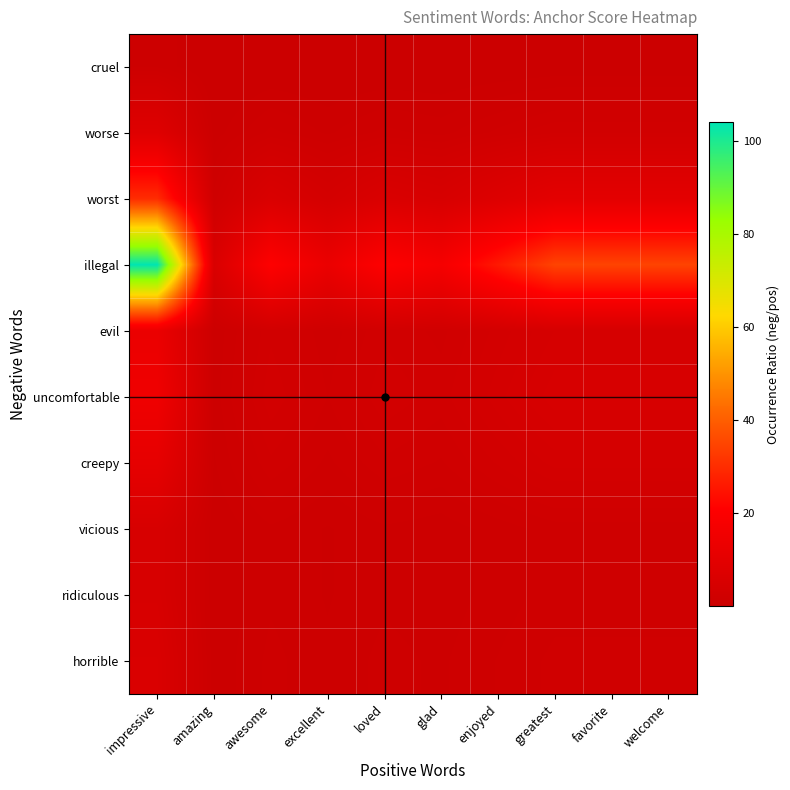

Reading left to right, transcribe all the data shown in this chart.

cruel: impressive=1.0	amazing=0.1	awesome=0.2	excellent=0.1	loved=0.2	glad=0.2	enjoyed=0.2	greatest=0.3	favorite=0.3	welcome=0.3
worse: impressive=8.0	amazing=0.4	awesome=1.6	excellent=1.0	loved=1.6	glad=1.3	enjoyed=2.0	greatest=2.7	favorite=2.7	welcome=2.7
worst: impressive=30.0	amazing=1.7	awesome=6.0	excellent=3.8	loved=6.0	glad=5.0	enjoyed=7.5	greatest=10.0	favorite=10.0	welcome=10.0
illegal: impressive=104.0	amazing=5.8	awesome=20.8	excellent=13.0	loved=20.8	glad=17.3	enjoyed=26.0	greatest=34.7	favorite=34.7	welcome=34.7
evil: impressive=13.0	amazing=0.7	awesome=2.6	excellent=1.6	loved=2.6	glad=2.2	enjoyed=3.2	greatest=4.3	favorite=4.3	welcome=4.3
uncomfortable: impressive=15.0	amazing=0.8	awesome=3.0	excellent=1.9	loved=3.0	glad=2.5	enjoyed=3.8	greatest=5.0	favorite=5.0	welcome=5.0
creepy: impressive=11.0	amazing=0.6	awesome=2.2	excellent=1.4	loved=2.2	glad=1.8	enjoyed=2.8	greatest=3.7	favorite=3.7	welcome=3.7
vicious: impressive=5.0	amazing=0.3	awesome=1.0	excellent=0.6	loved=1.0	glad=0.8	enjoyed=1.2	greatest=1.7	favorite=1.7	welcome=1.7
ridiculous: impressive=5.0	amazing=0.3	awesome=1.0	excellent=0.6	loved=1.0	glad=0.8	enjoyed=1.2	greatest=1.7	favorite=1.7	welcome=1.7
horrible: impressive=6.0	amazing=0.3	awesome=1.2	excellent=0.8	loved=1.2	glad=1.0	enjoyed=1.5	greatest=2.0	favorite=2.0	welcome=2.0